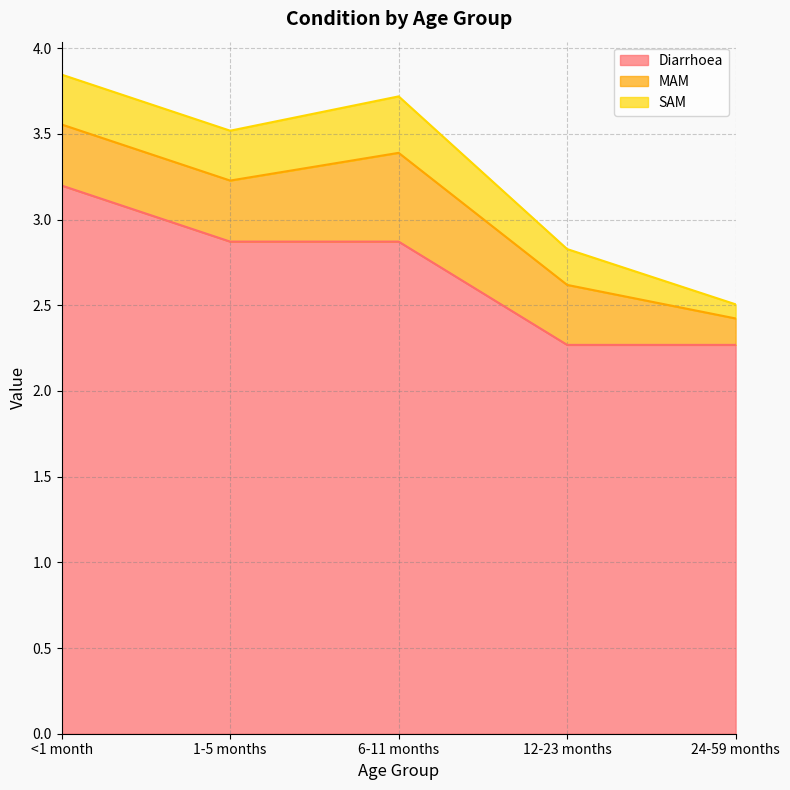

What is the value of the SAM point at the 1st from the left?

0.3